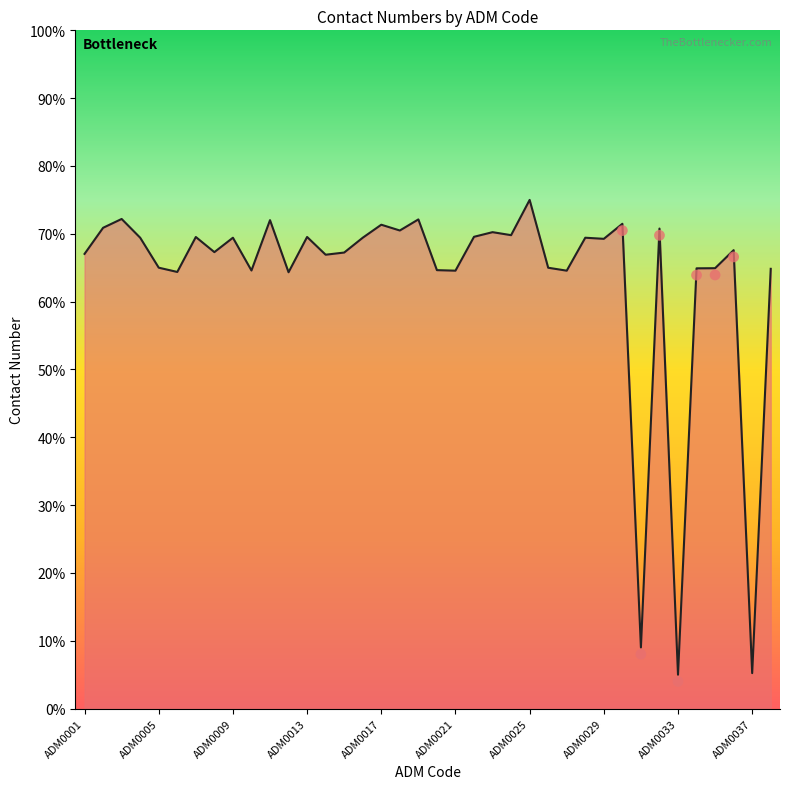

What is the ratio of the value at ADM0036 to the value at ADM0034?

1.0